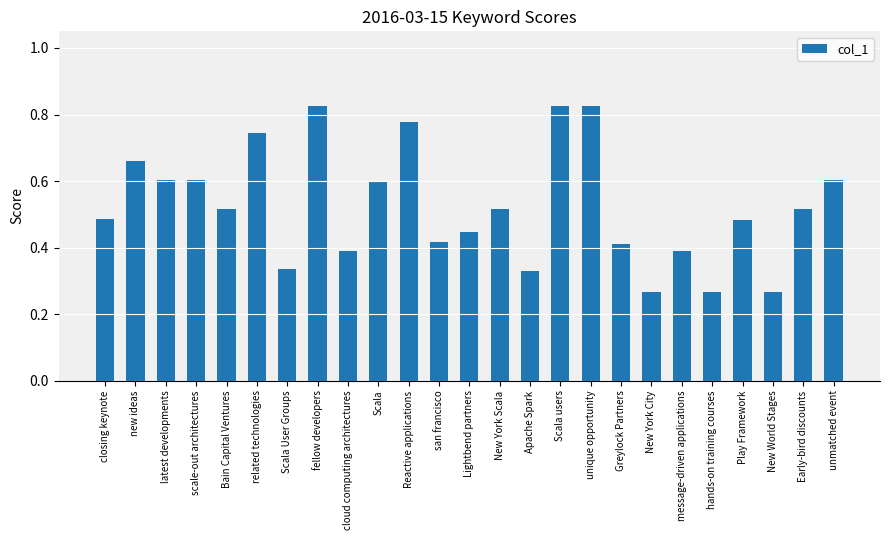

Are the bars horizontal?

No